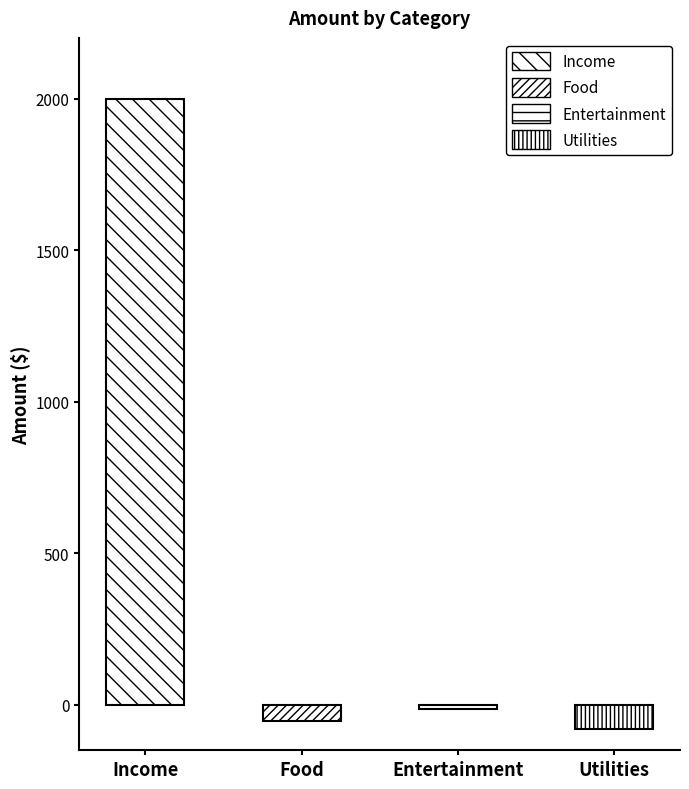

Where does the data first go above -15?

Income